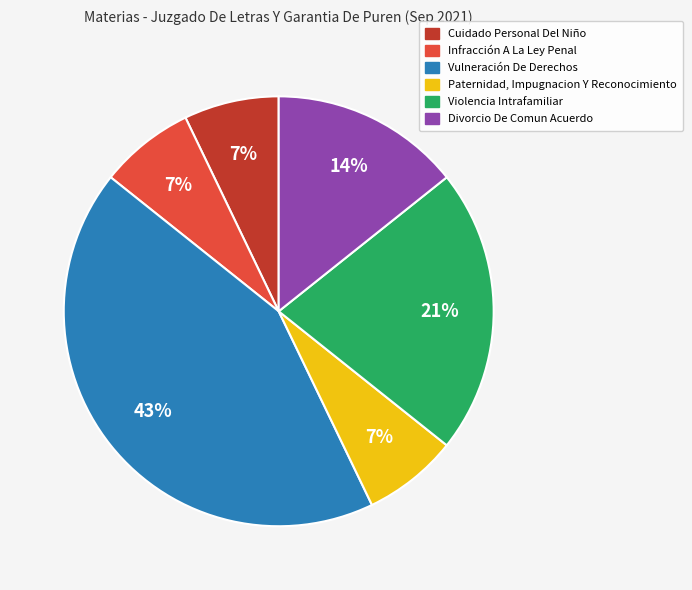

Is there any slice that represents more than half of the pie?

No